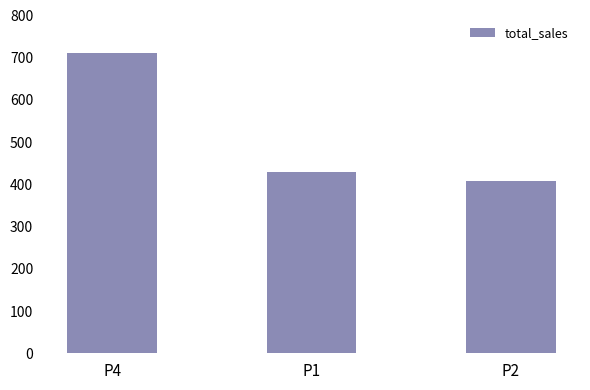

Reading left to right, extract all data points from this chart.

711.6	430.2	407.0